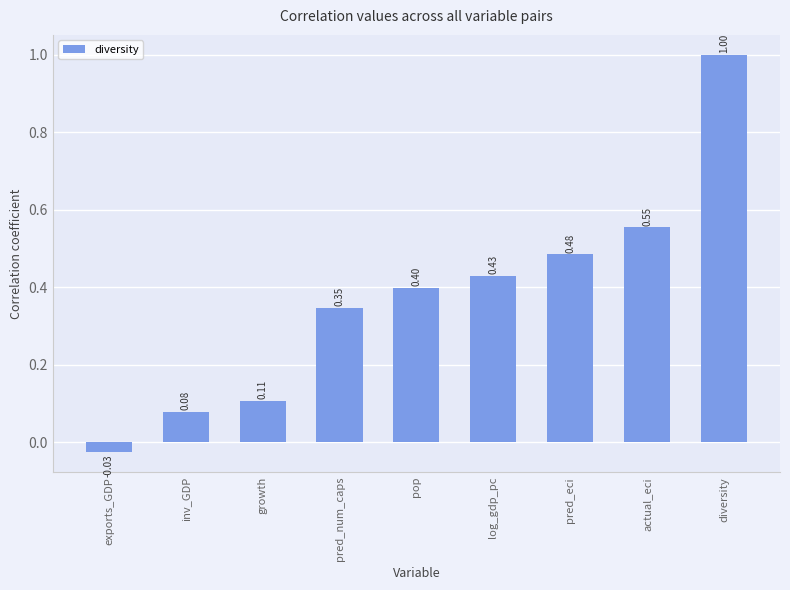

What is the average value?

0.4